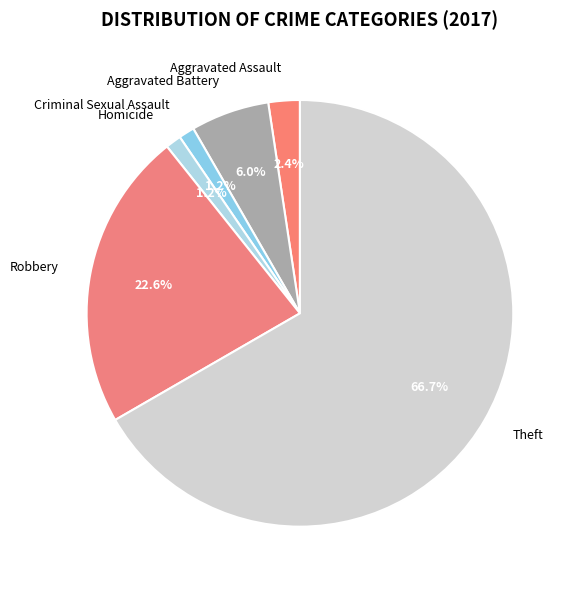

What portion of the pie excludes Aggravated Battery?

94.0%